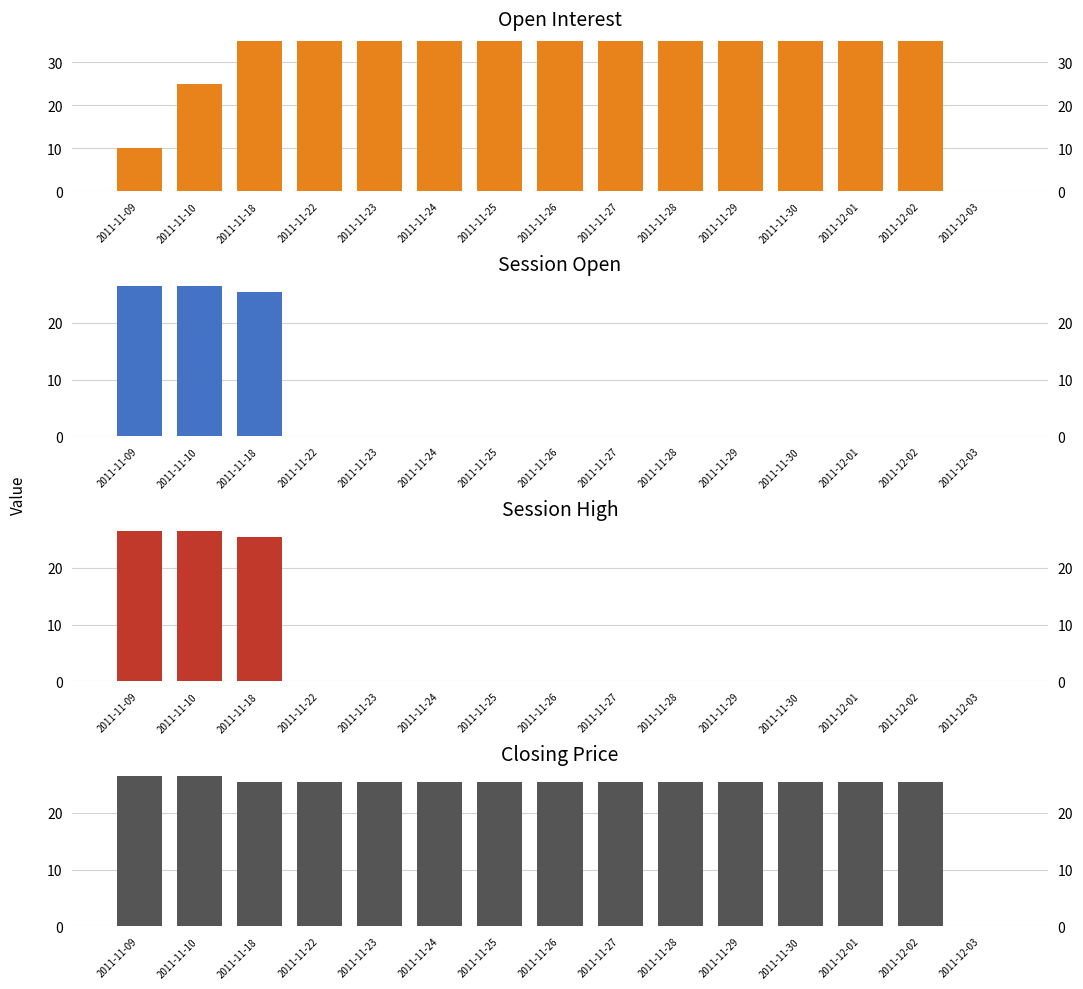

Reading right to left, what are all the values shown in this chart?

open interest: 0.0	35.0	35.0	35.0	35.0	35.0	35.0	35.0	35.0	35.0	35.0	35.0	35.0	25.0	10.0
session open: 0.0	0.0	0.0	0.0	0.0	0.0	0.0	0.0	0.0	0.0	0.0	0.0	25.5	26.5	26.5
session high: 0.0	0.0	0.0	0.0	0.0	0.0	0.0	0.0	0.0	0.0	0.0	0.0	25.5	26.5	26.5
closing price: 0.0	25.5	25.5	25.5	25.5	25.5	25.5	25.5	25.5	25.5	25.5	25.5	25.5	26.5	26.5